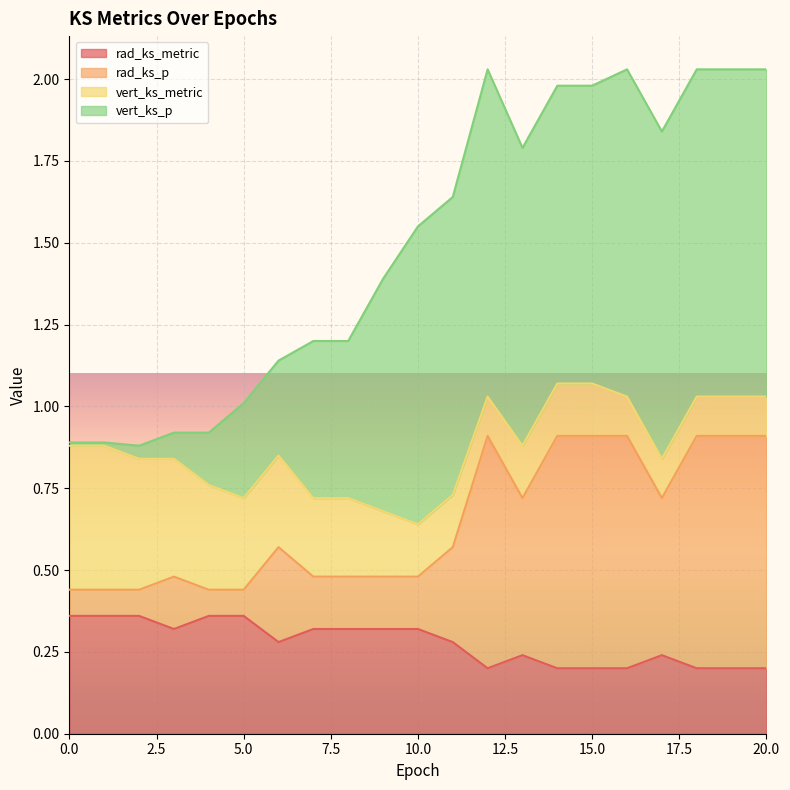

Does the chart display data point markers on the line(s)?

No